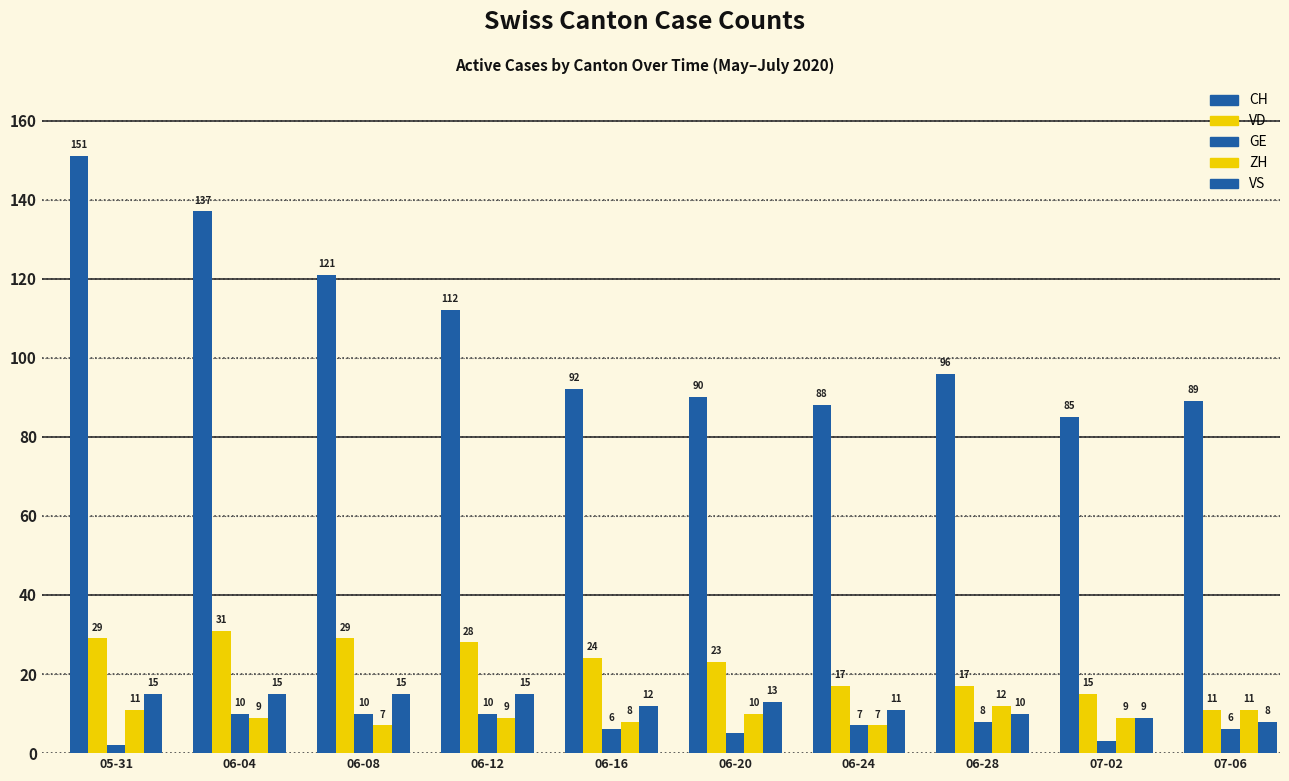

Which label corresponds to the smallest value in the chart?

05-31